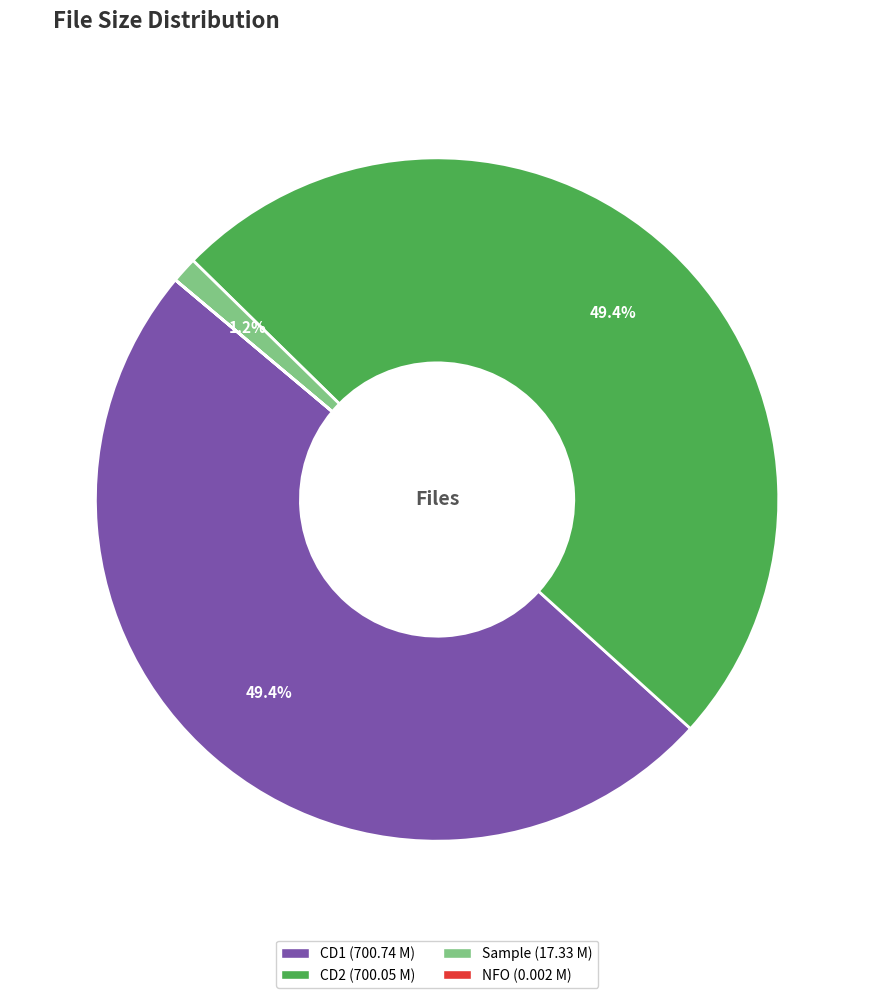

Is there any slice that represents more than half of the pie?

No